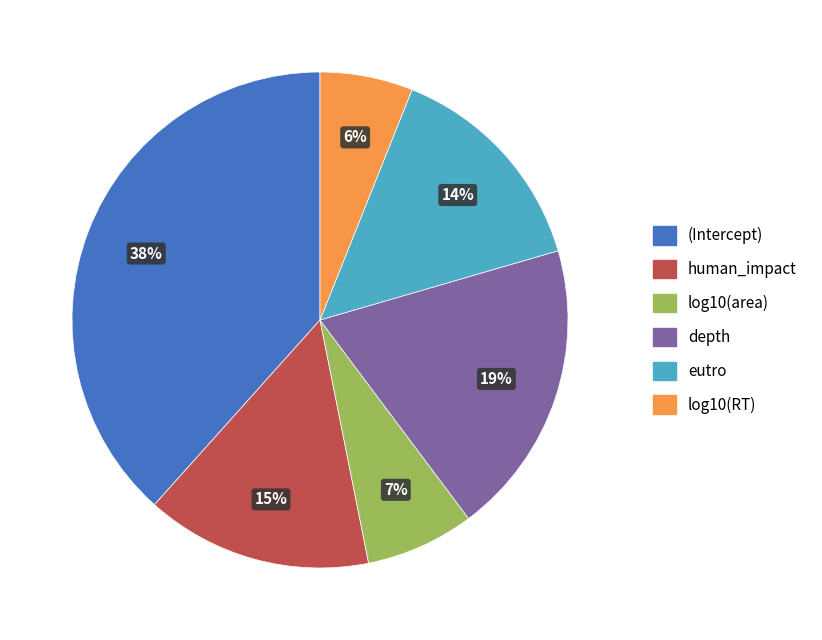

How many slices are in this pie chart?

6